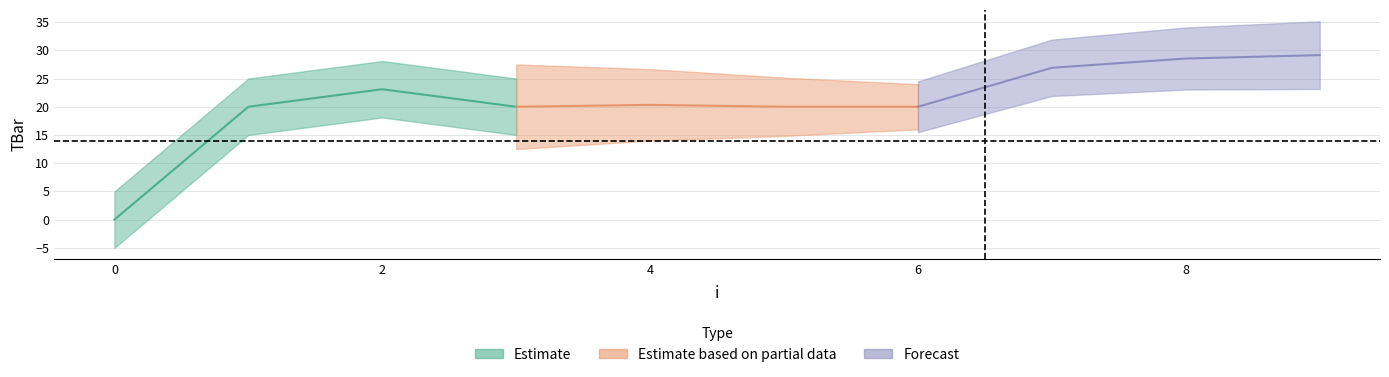

What is the change in value from 0 to 2?

+23.1